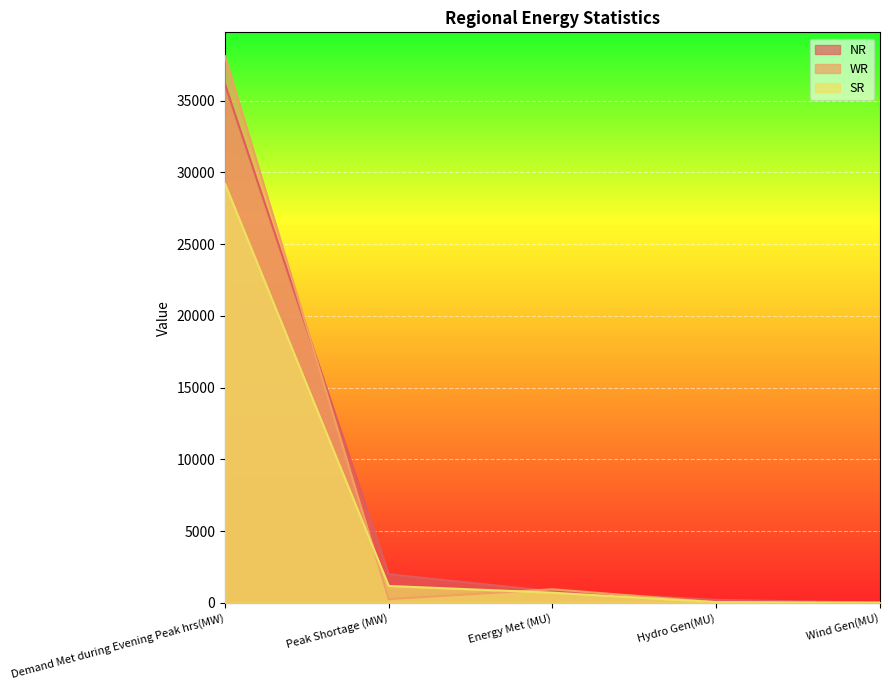

What is the spread (max minus min) of values at Demand Met during Evening Peak hrs(MW)?

8899